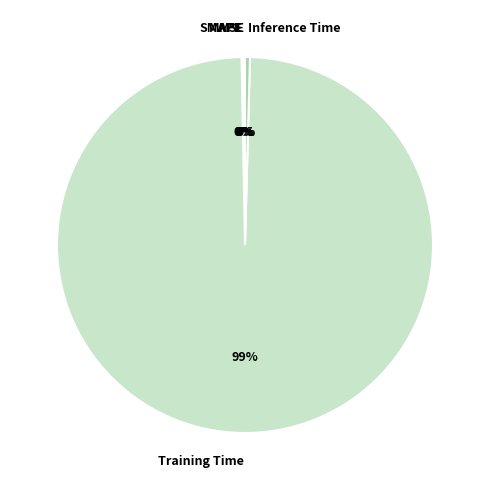

To the nearest percent, what is the average slice percentage?

20%